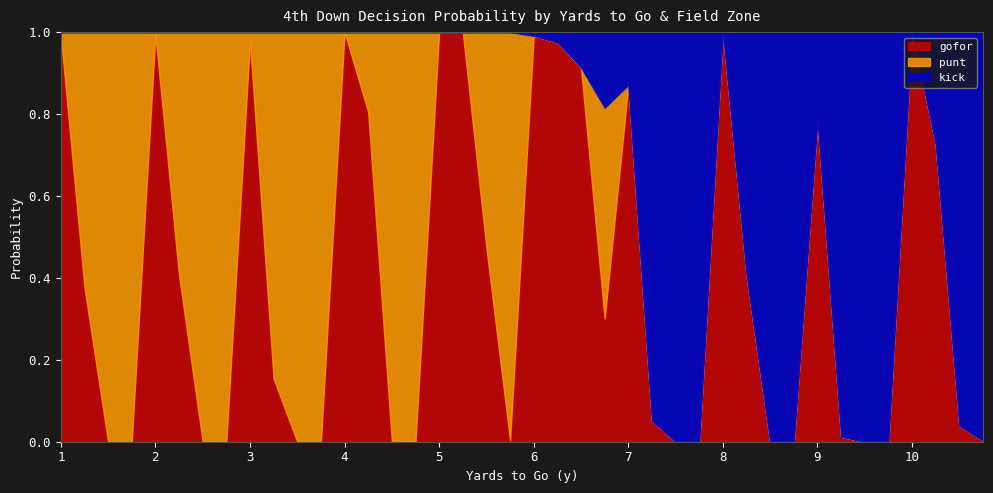

What is the total value across all series at 10?

1.0